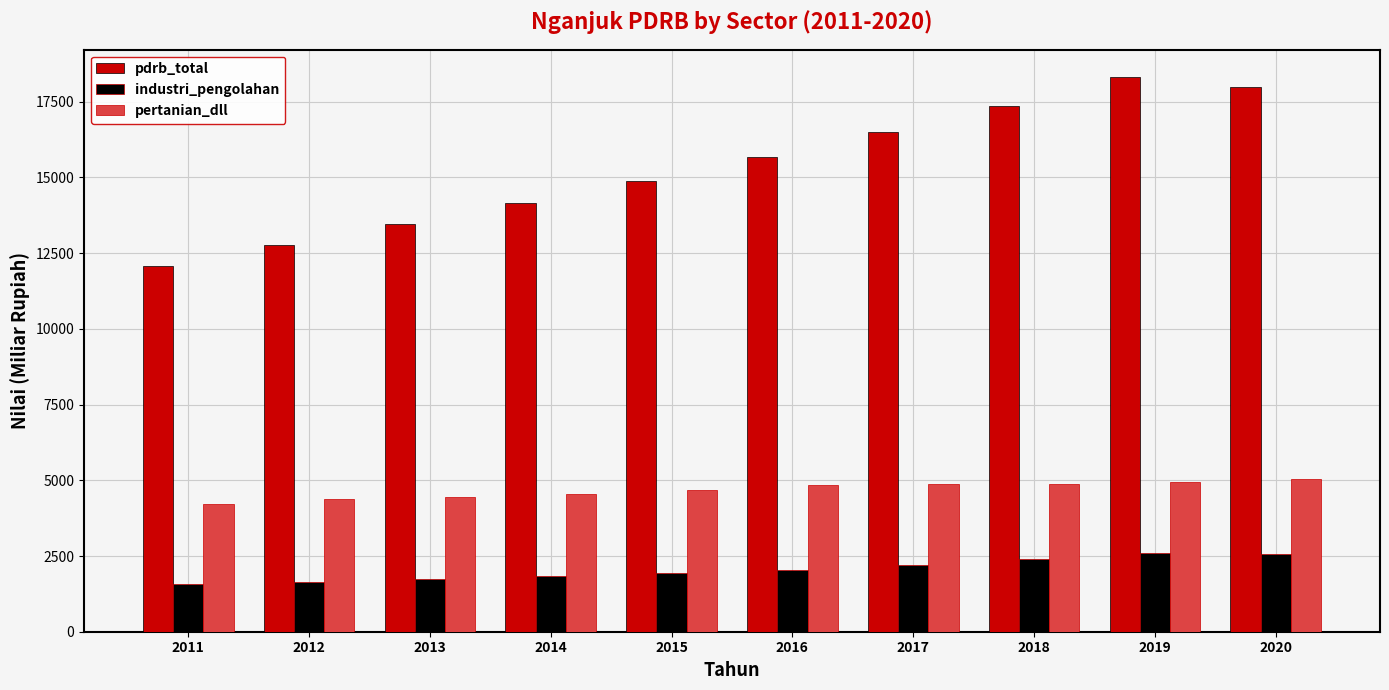

How many data points in industri_pengolahan are less than 2052?

5